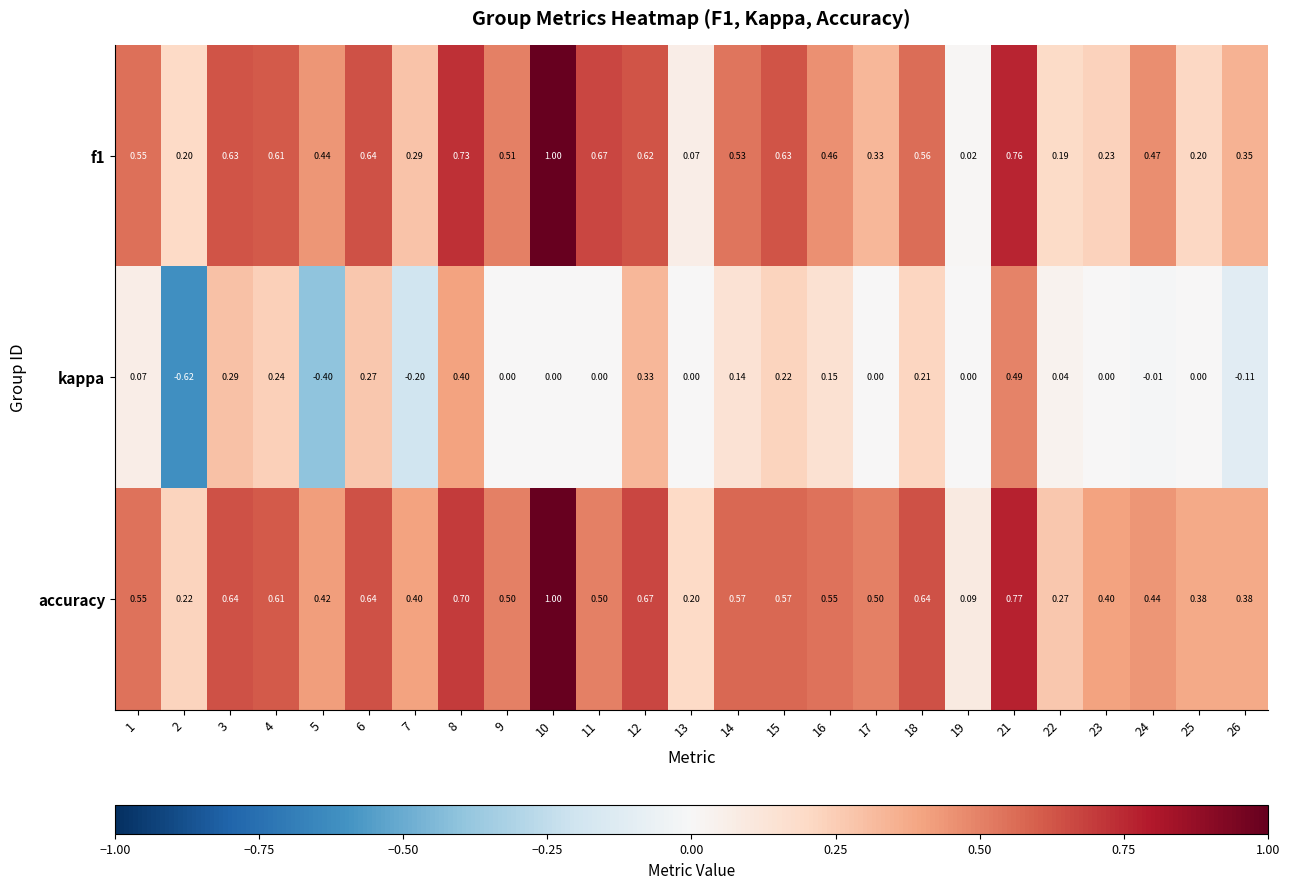

Which series has the largest range (max minus min)?

kappa